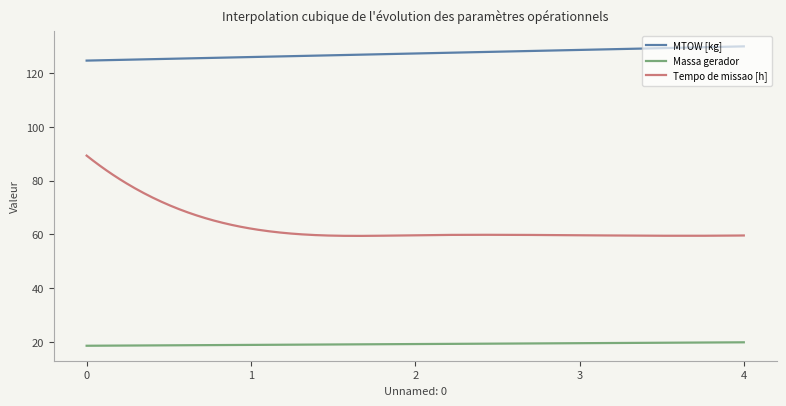

Which series has the largest range (max minus min)?

Tempo de missao [h]